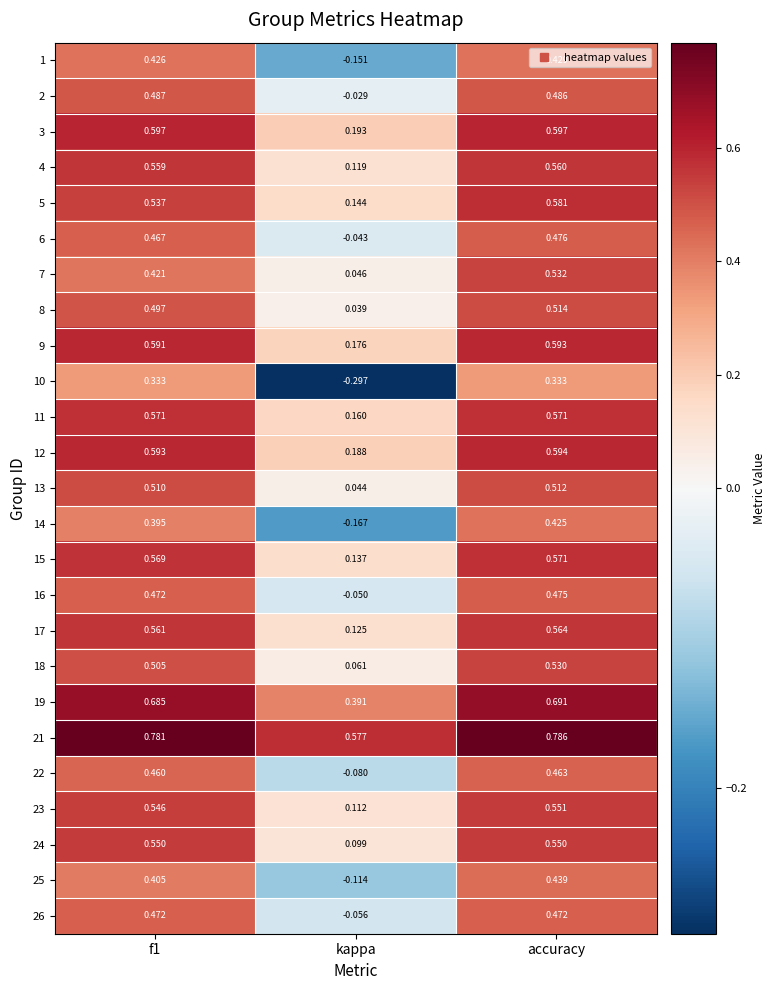

At which category is the sum across all series the highest?

accuracy